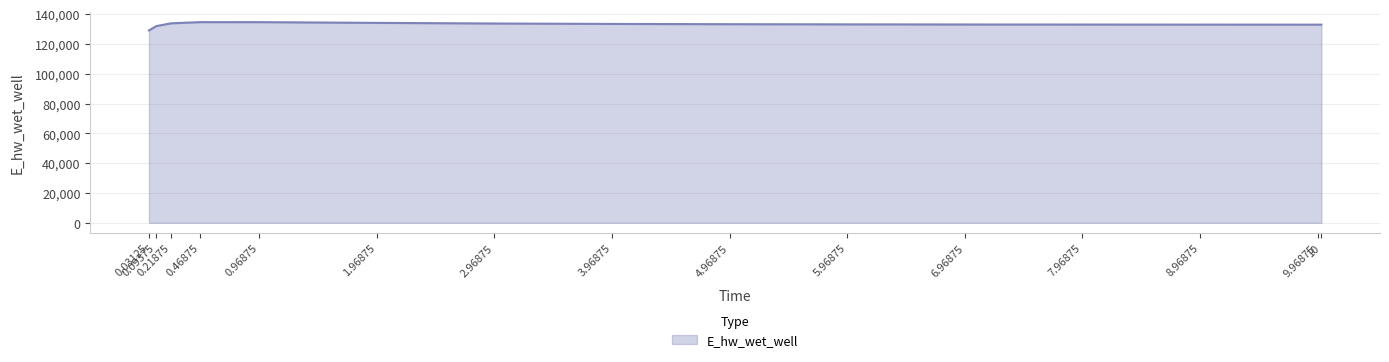

What is the minimum value shown in the chart?

129070.3